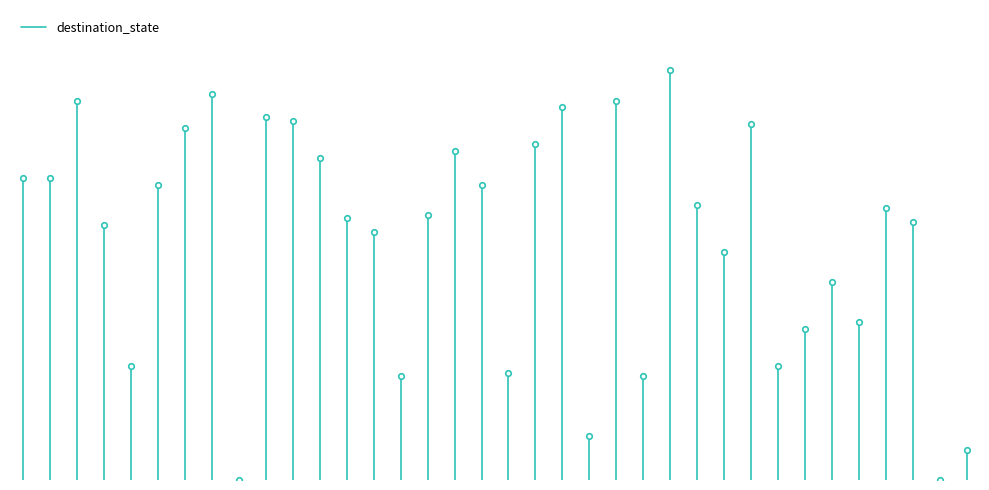

The chart shows a value of -47 at 0. True or false?

False